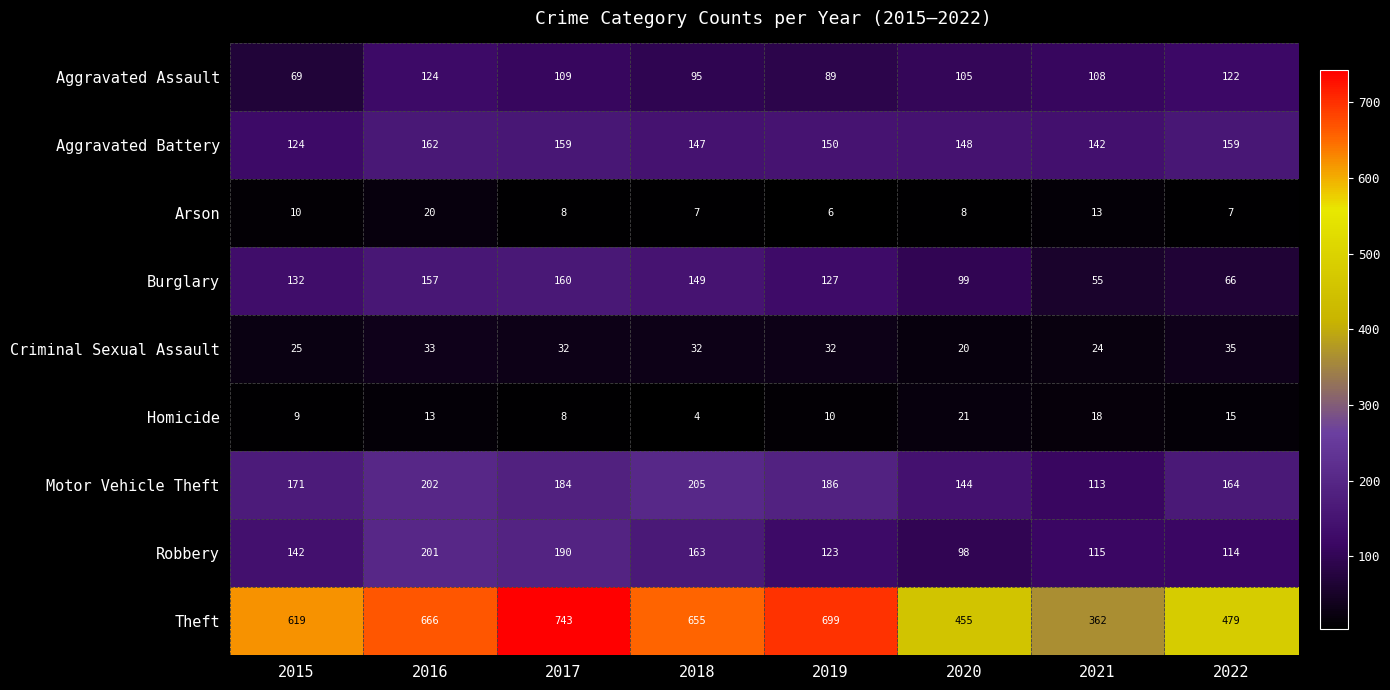

True or false: Motor Vehicle Theft has a value of 35 at 2021.

False